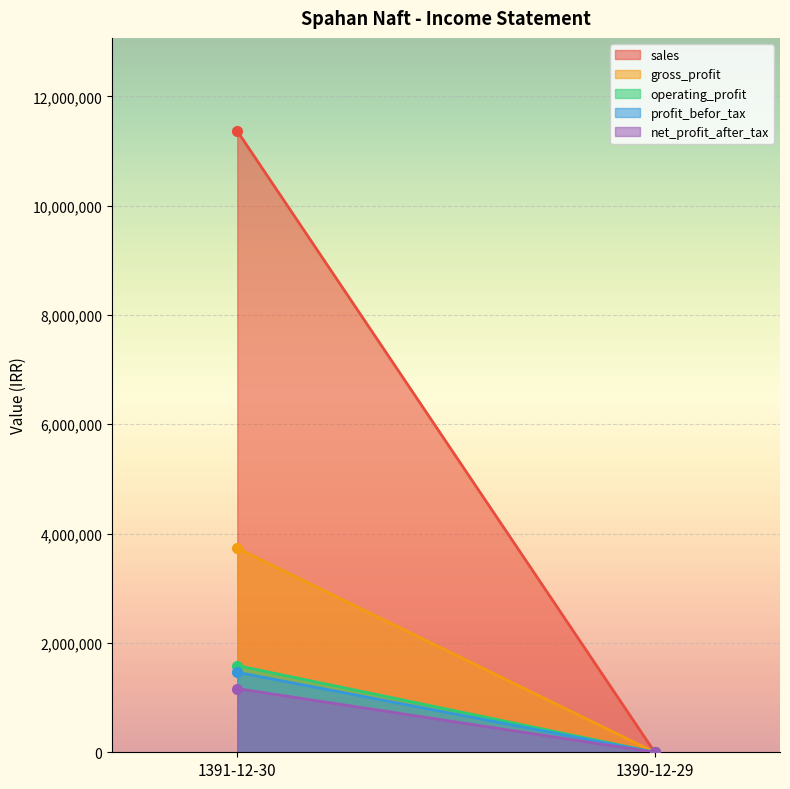

What is the average value of the profit_befor_tax series?

731830